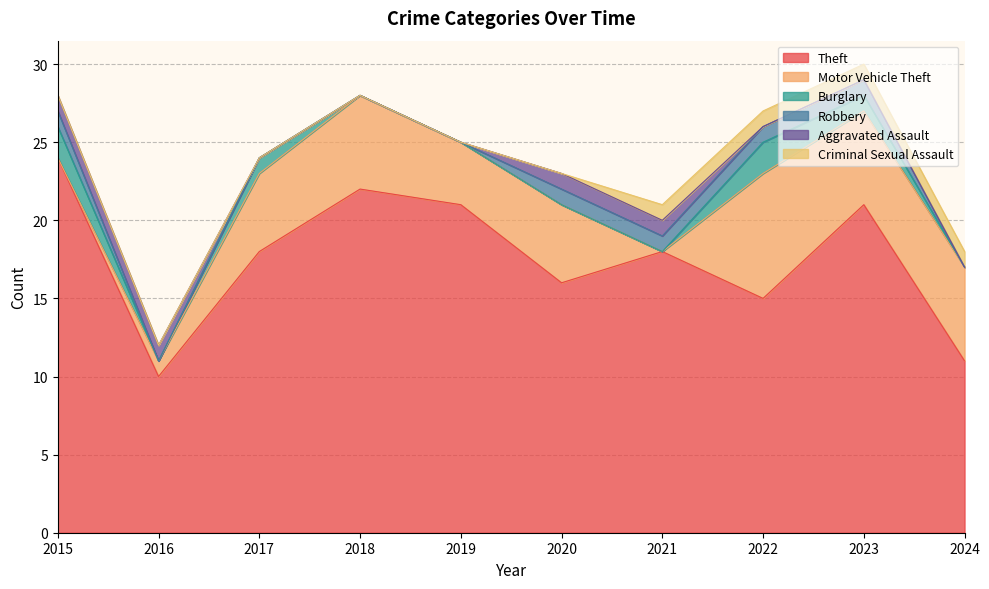

Rank the series at 2024 from highest to lowest value.

Theft, Motor Vehicle Theft, Criminal Sexual Assault, Burglary, Robbery, Aggravated Assault